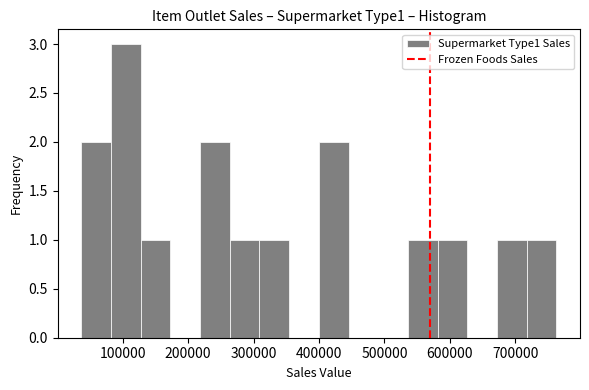

Reading left to right, list every bar in this chart as the range it spans on the x-axis followed by its height. Neither the bar edges nor the heights are printed on the chart, so give them approximately, as read against the axes.

40000 to 80000: 2
80000 to 130000: 3
130000 to 170000: 1
170000 to 220000: 0
220000 to 260000: 2
260000 to 310000: 1
310000 to 350000: 1
350000 to 400000: 0
400000 to 450000: 2
450000 to 490000: 0
490000 to 540000: 0
540000 to 580000: 1
580000 to 630000: 1
630000 to 670000: 0
670000 to 720000: 1
720000 to 760000: 1